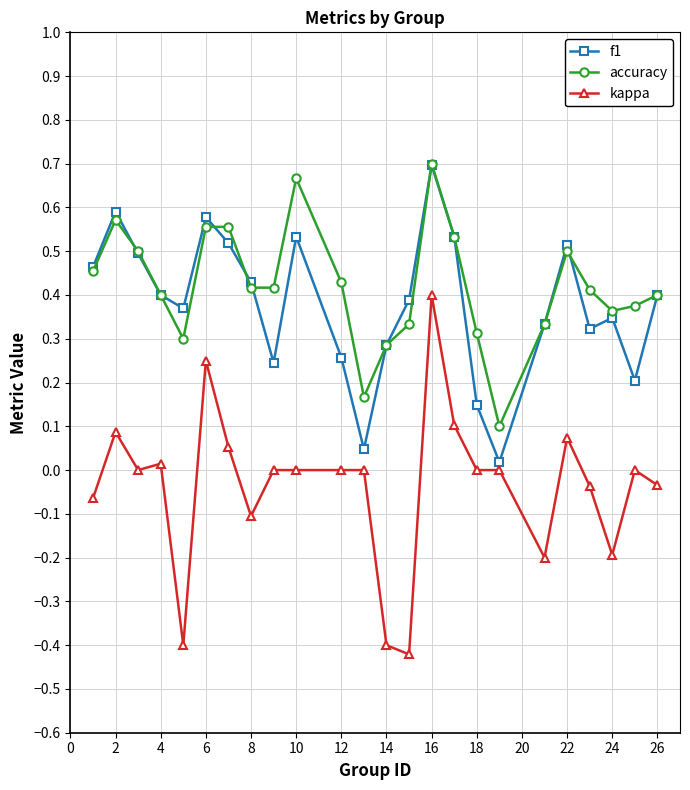

True or false: kappa and accuracy cross at least once.

False